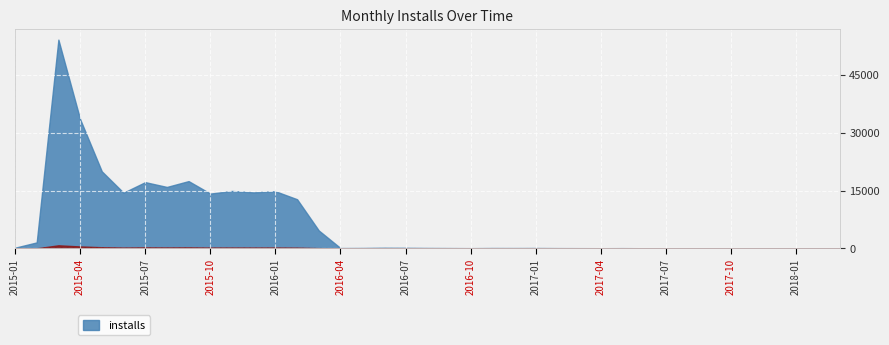

What is the maximum value shown in the chart?

54288